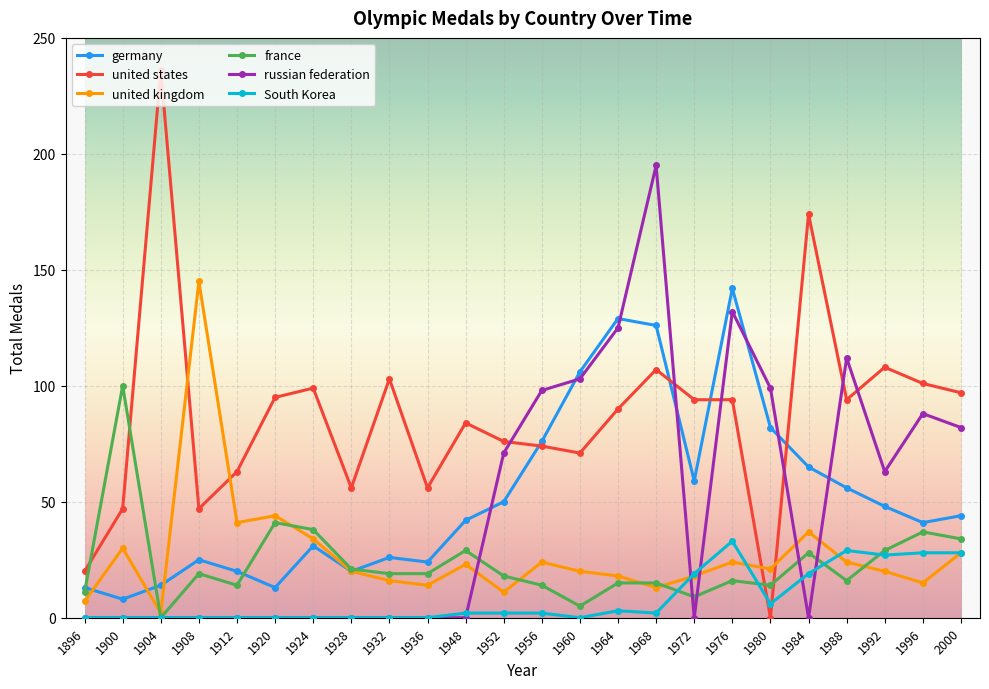

Which series has the widest spread of values?

united states